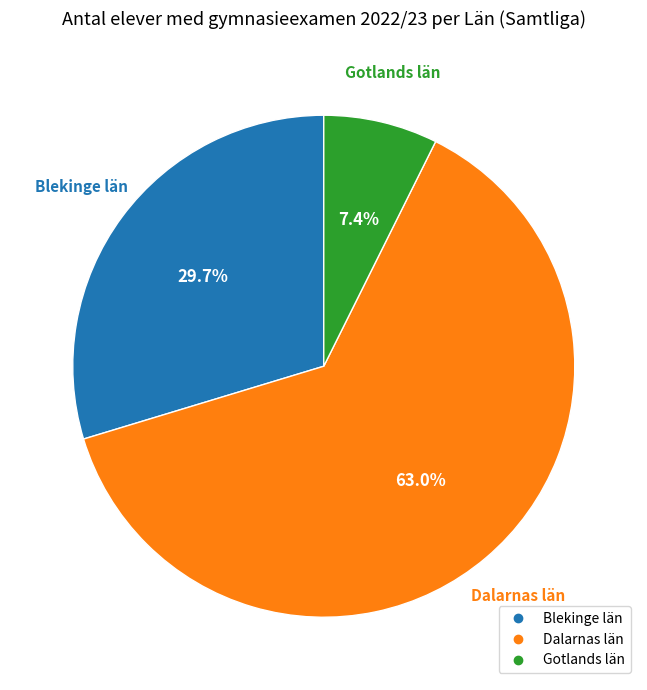

Is there any slice that represents more than half of the pie?

Yes